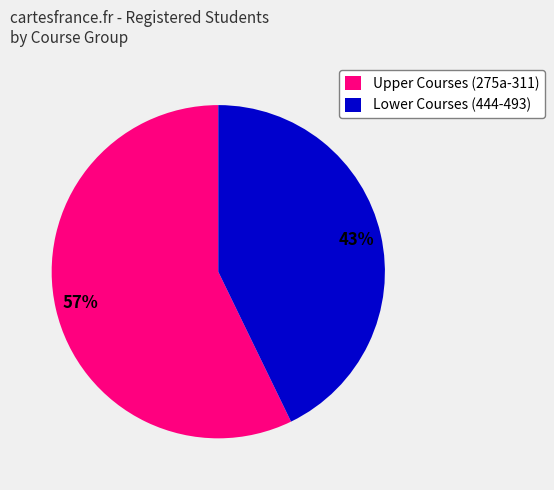

Is it true that Lower Courses (444-493) is 43% of the pie?

True